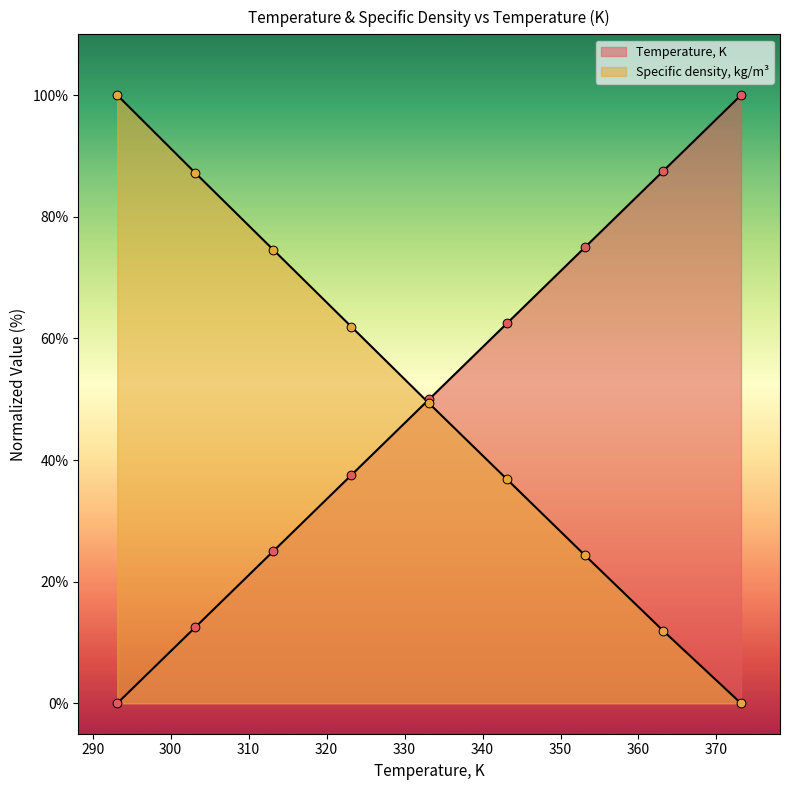

What are all the series names shown in the legend?

Temperature, K, Specific density, kg/m3